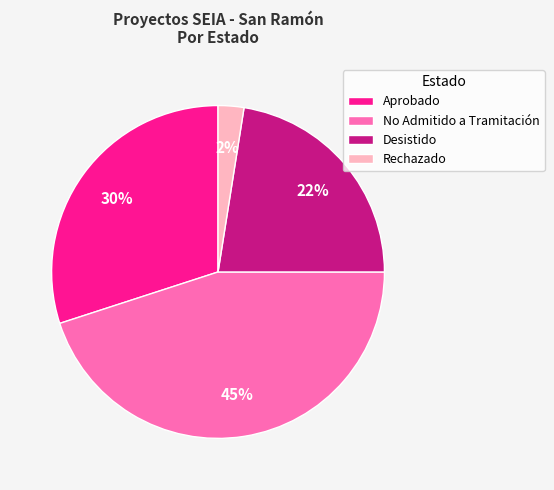

Does any single category account for the majority?

No